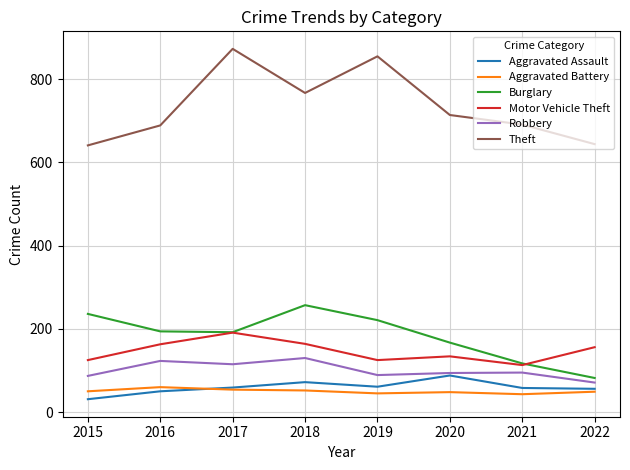

Which category has the lowest value across all series?

2015